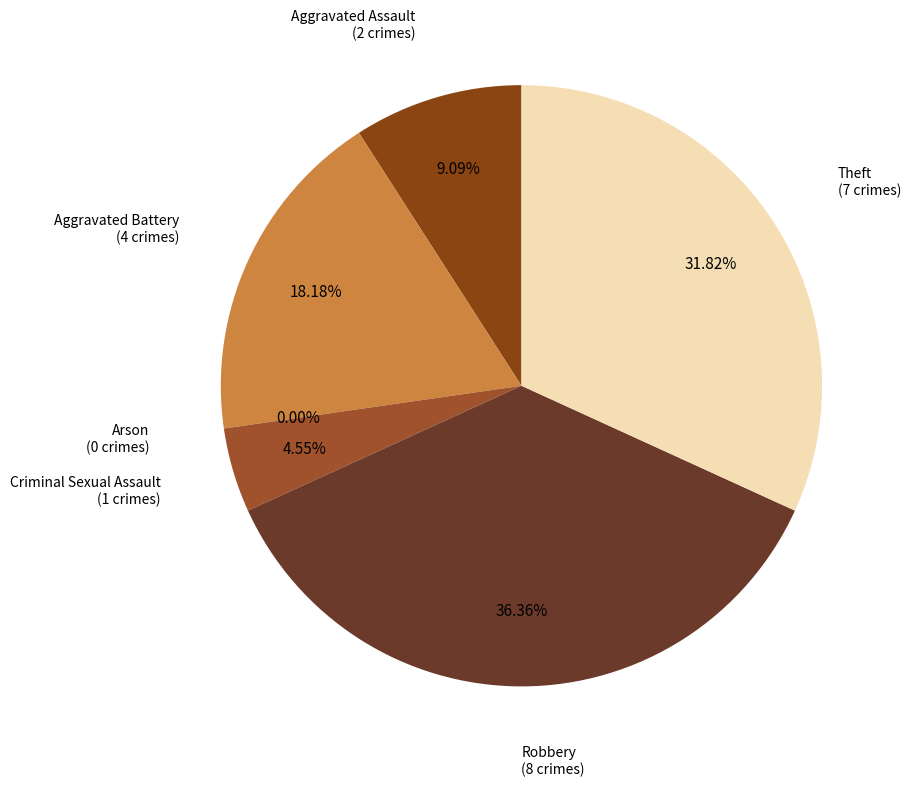

Is it true that Robbery is 47% of the pie?

False